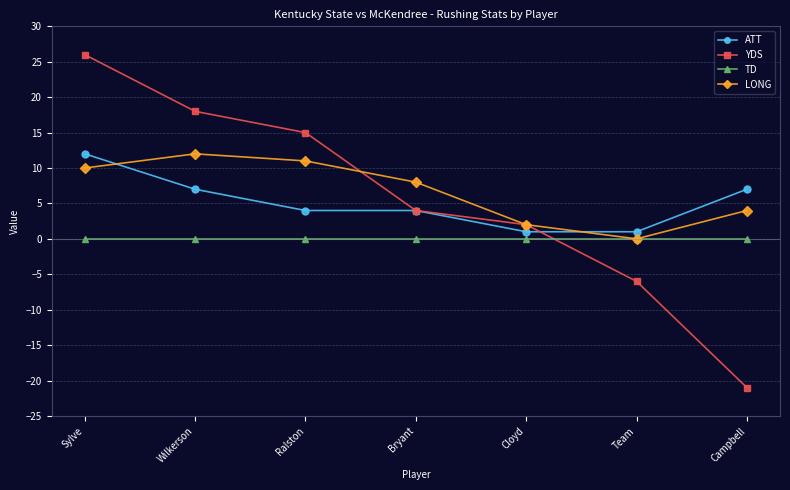

What is the maximum value shown in the chart?

26